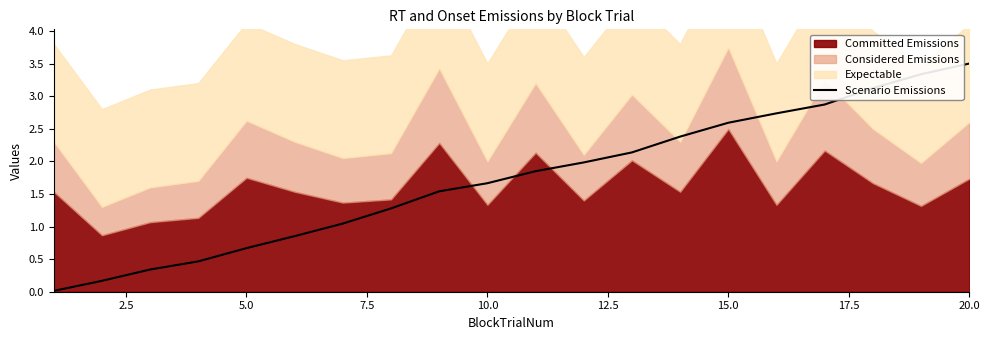

The Scenario Emissions series shows 0.8 at 10.0. True or false?

False